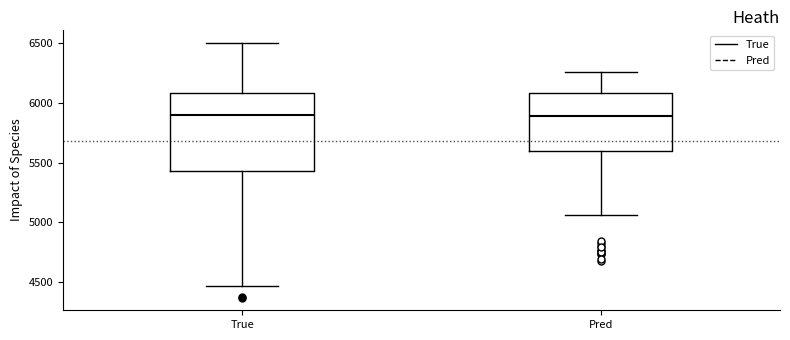

Comparing the boxes themselves (not the whiskers), which one is the tallest?

True